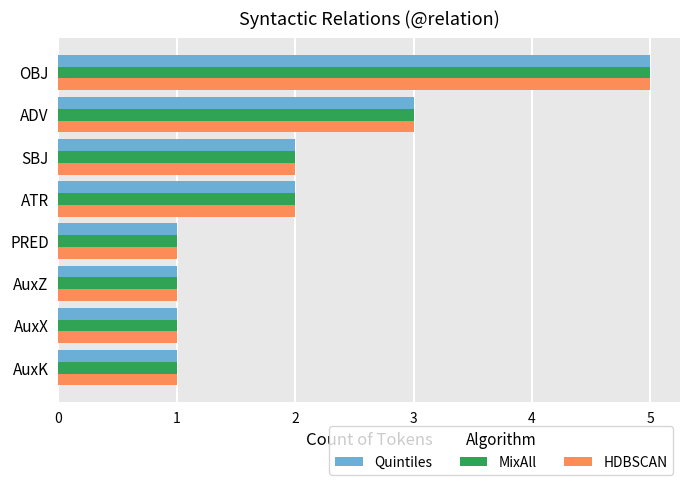

What is the greatest value displayed?

5